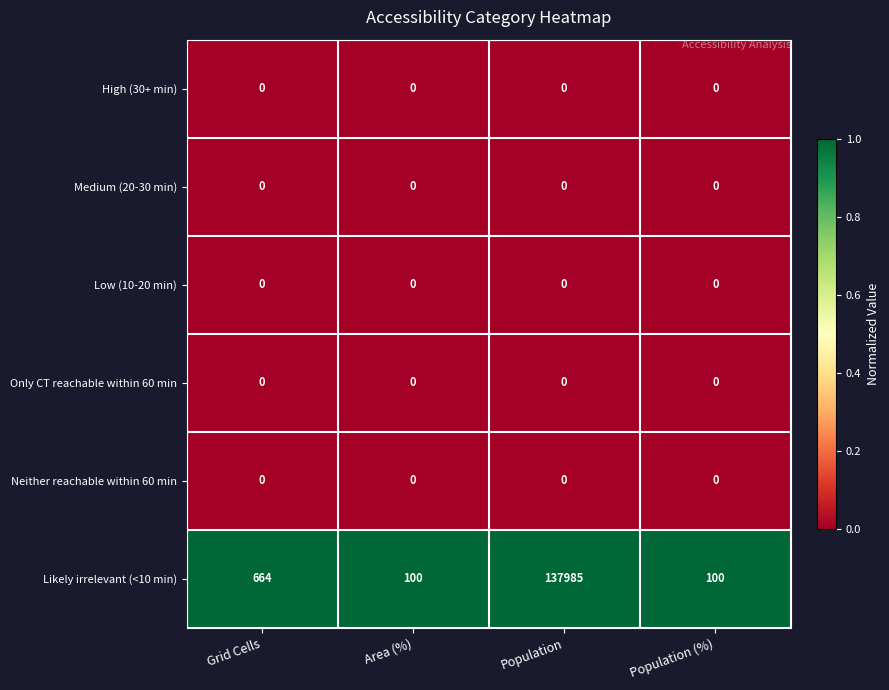

Between Grid Cells and Area (%), which series saw the biggest shift?

Likely irrelevant (<10 min)